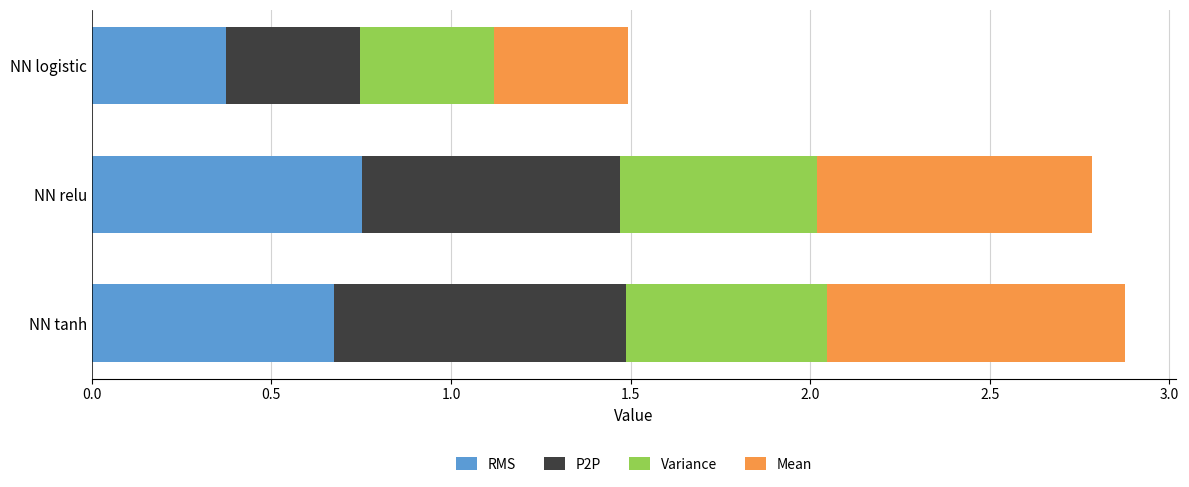

Is it true that RMS equals 0.8 at NN relu?

True